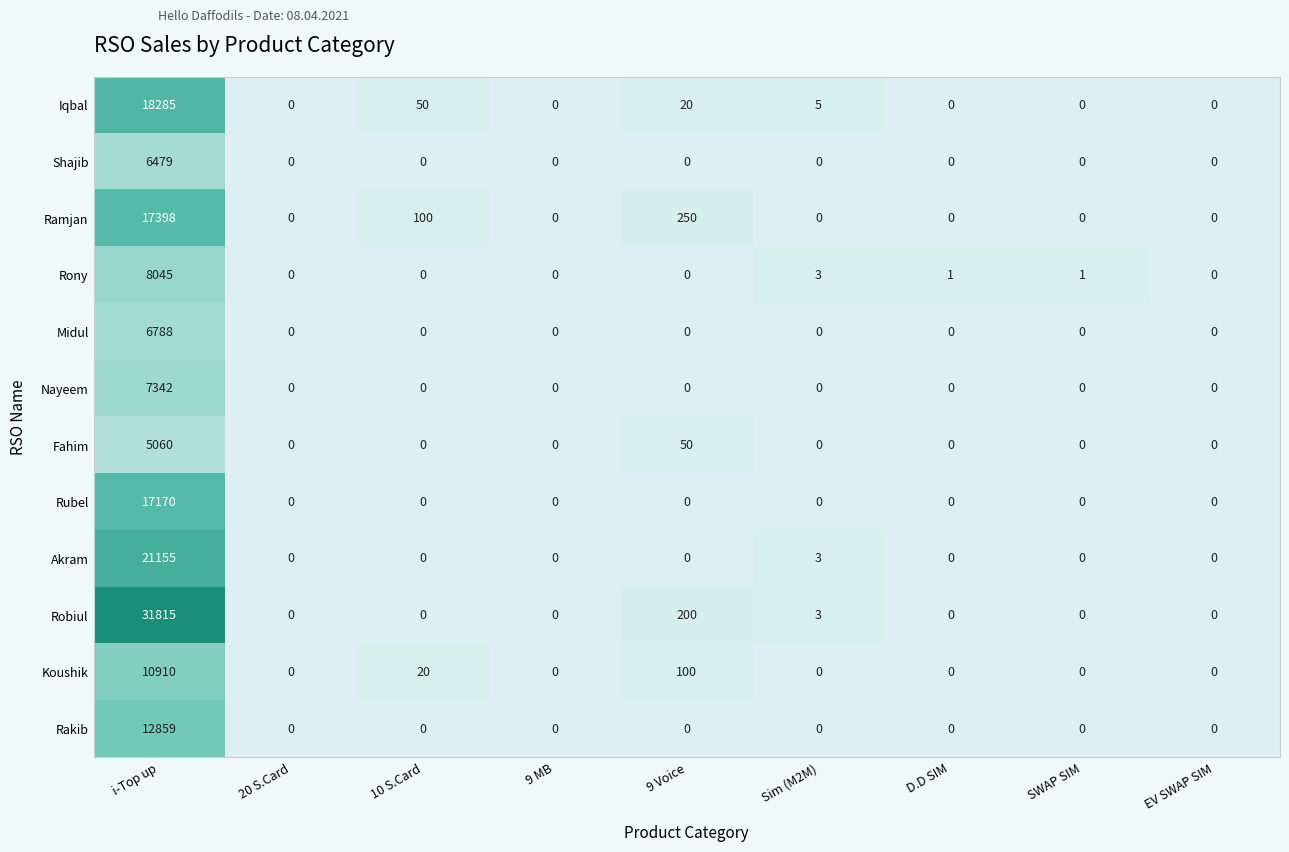

Which series changed the most between 20 S.Card and SWAP SIM?

Rony